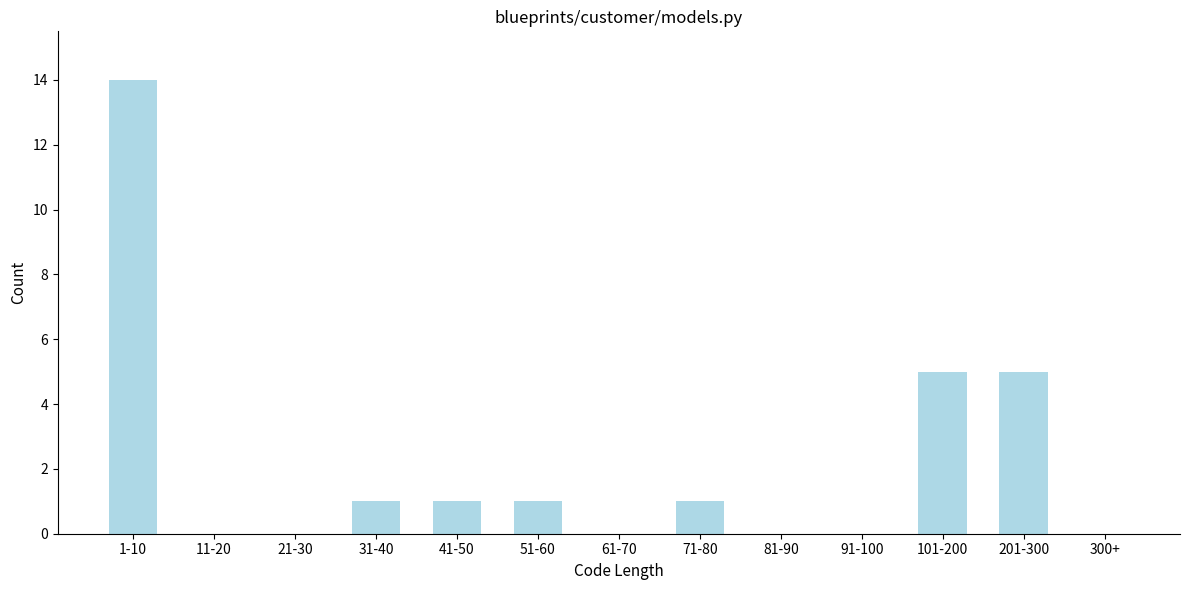

Reading left to right, transcribe all the data shown in this chart.

1-10=14	11-20=0	21-30=0	31-40=1	41-50=1	51-60=1	61-70=0	71-80=1	81-90=0	91-100=0	101-200=5	201-300=5	300+=0